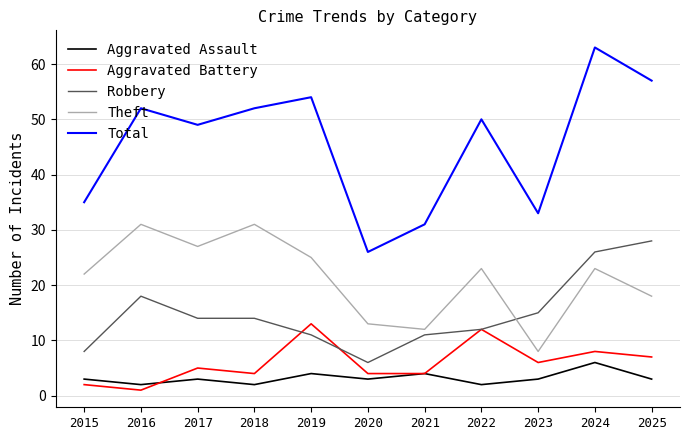

Which series has the largest range (max minus min)?

Total